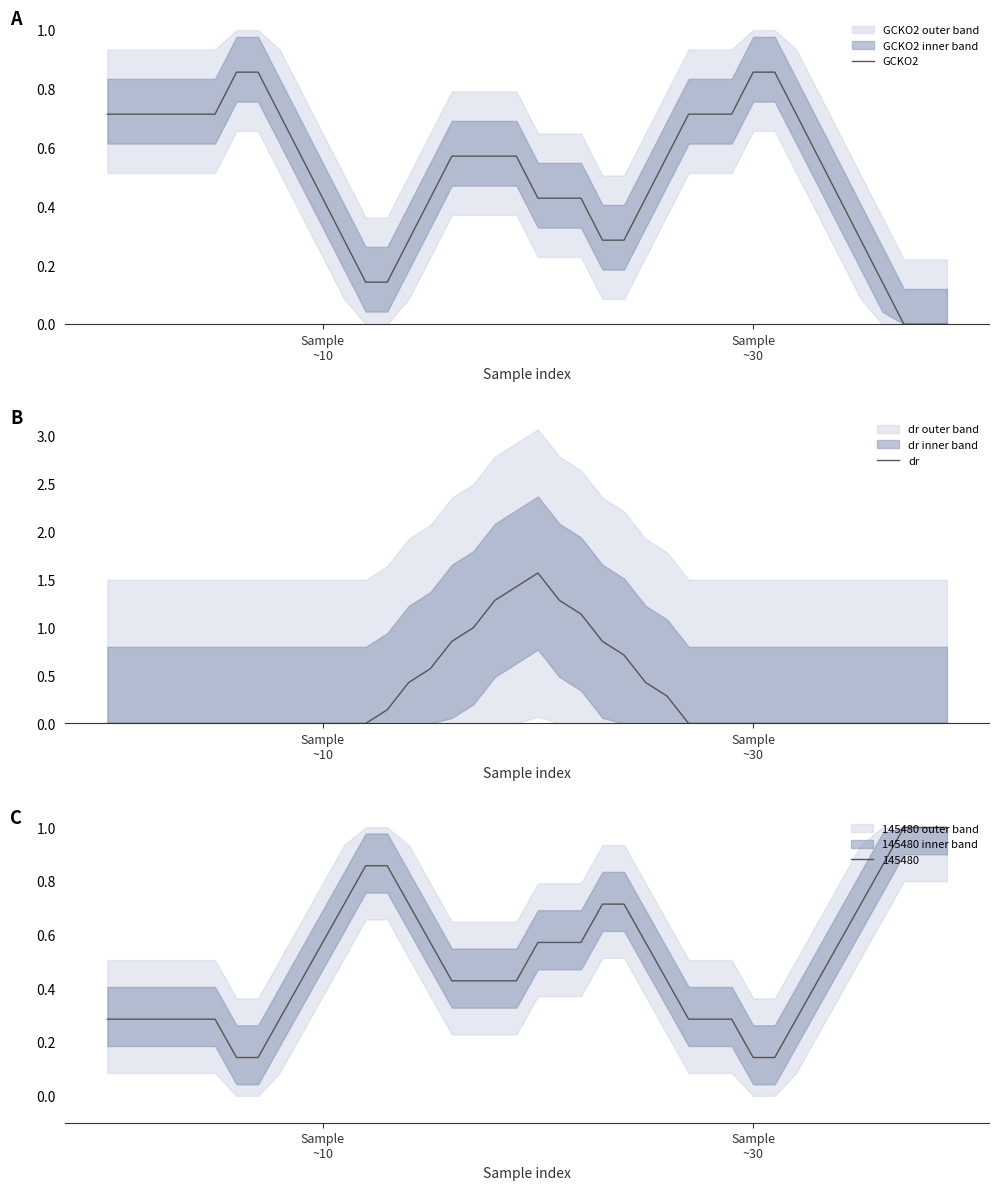

True or false: GCKO2 has more than 2 points higher than both neighbors.

False